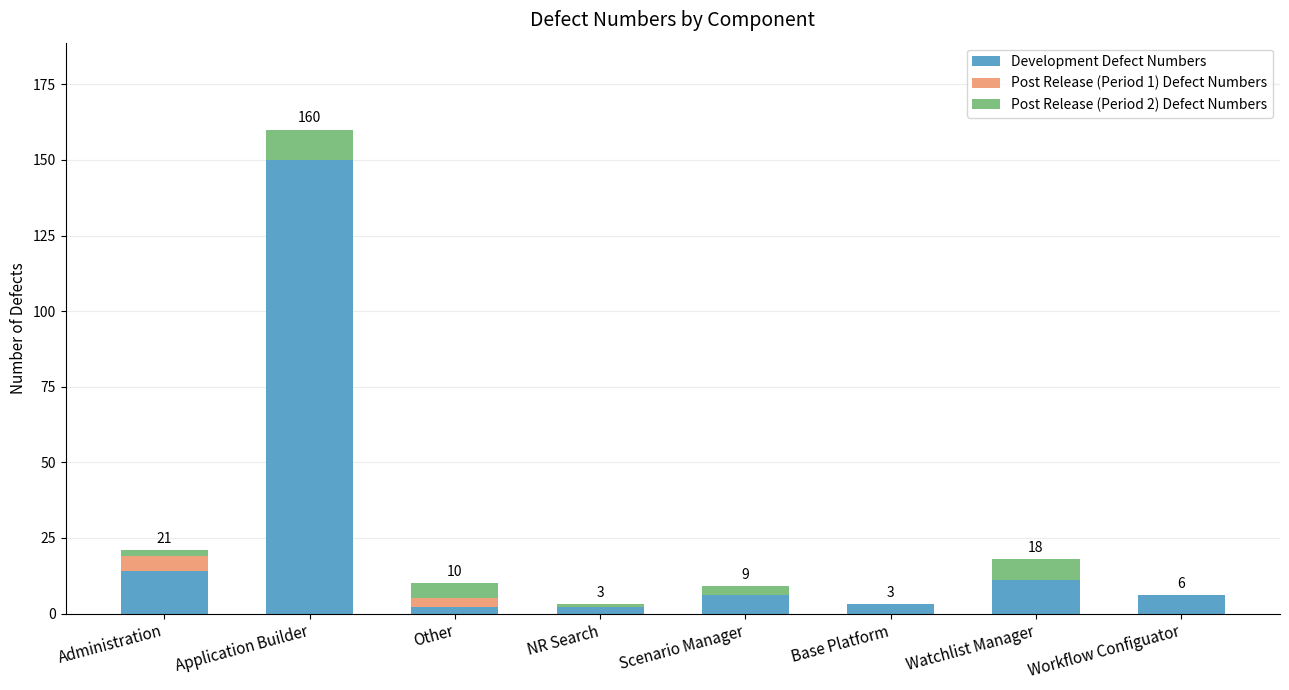

The Development Defect Numbers series shows 6 at Scenario Manager. True or false?

True